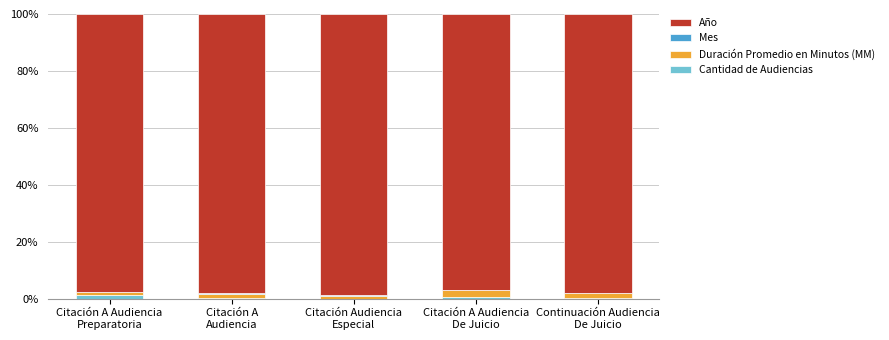

How many categories are shown in the chart?

5